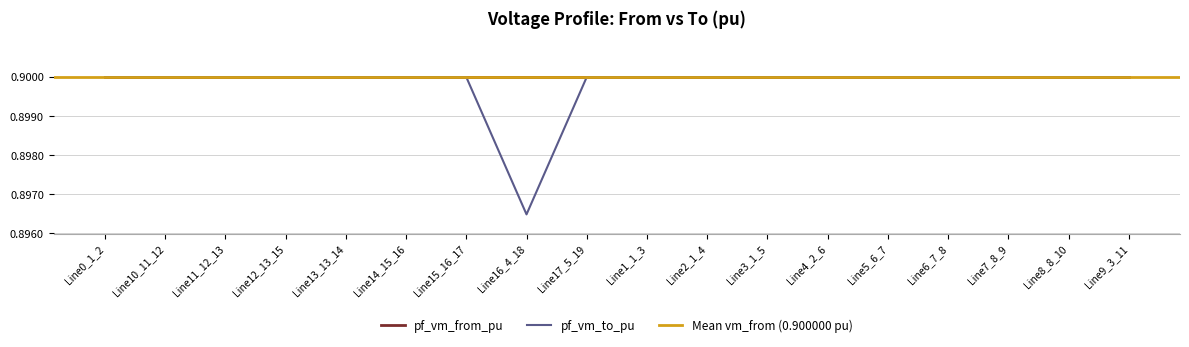

True or false: the data has more than 0 interior local peaks.

True